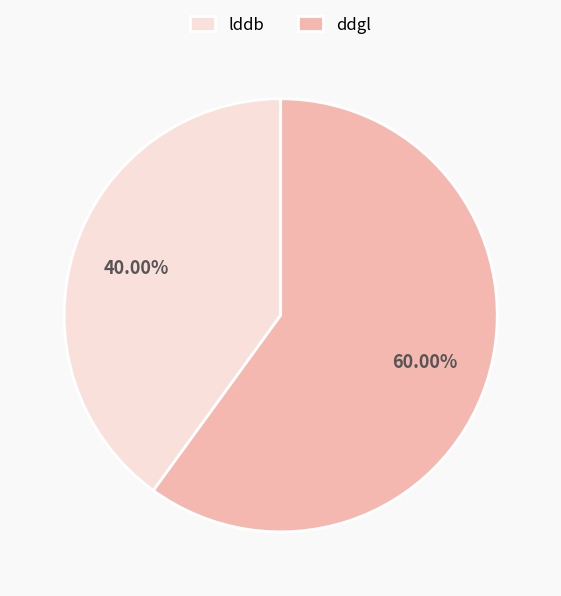

Which slice is the smallest?

lddb